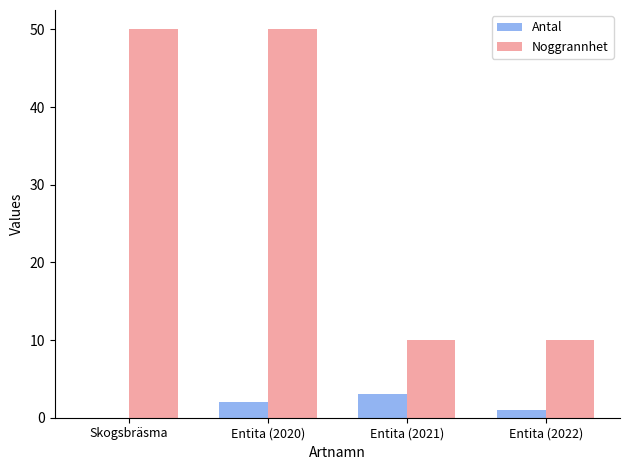

The value of Noggrannhet at Entita (2021) is 3. True or false?

False